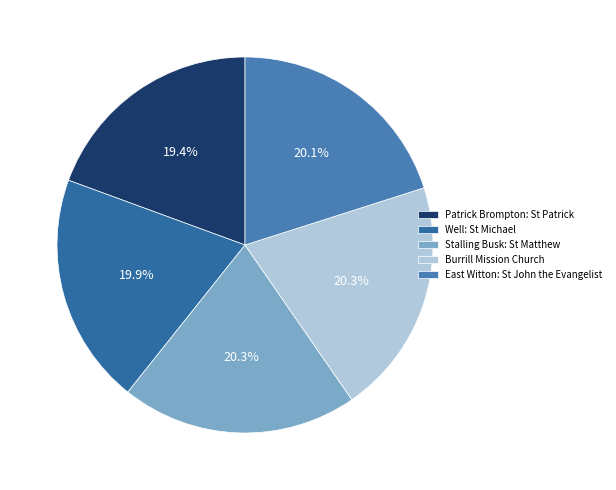

Does any single category account for the majority?

No